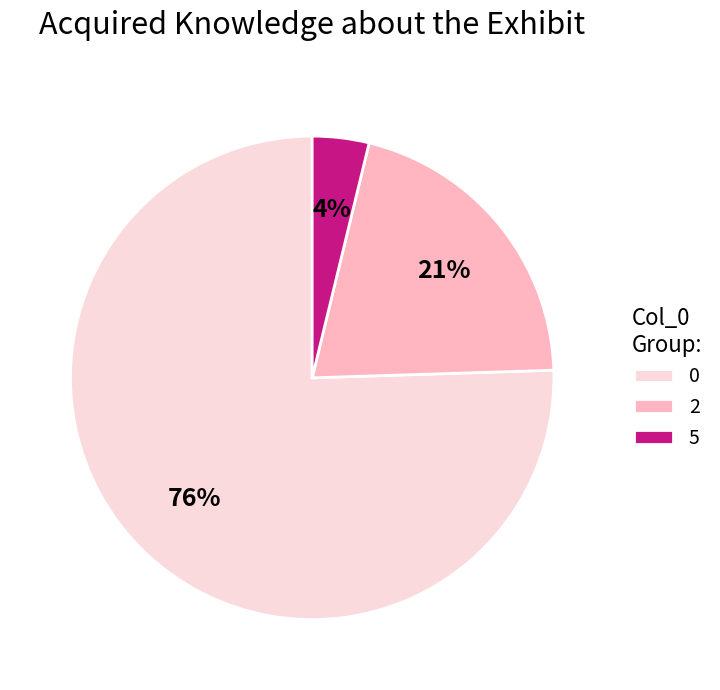

Which category has the smallest portion of the pie?

5